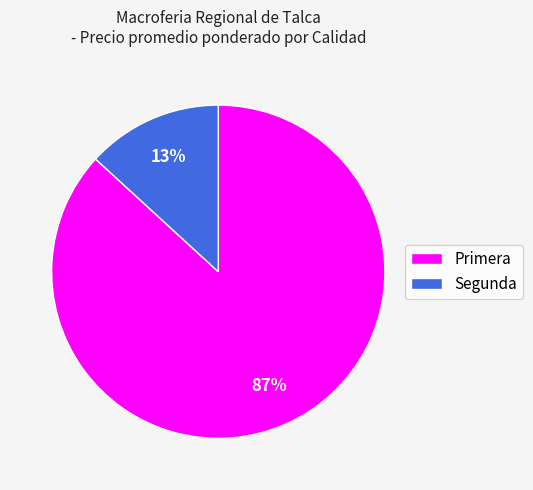

Does any single category account for the majority?

Yes